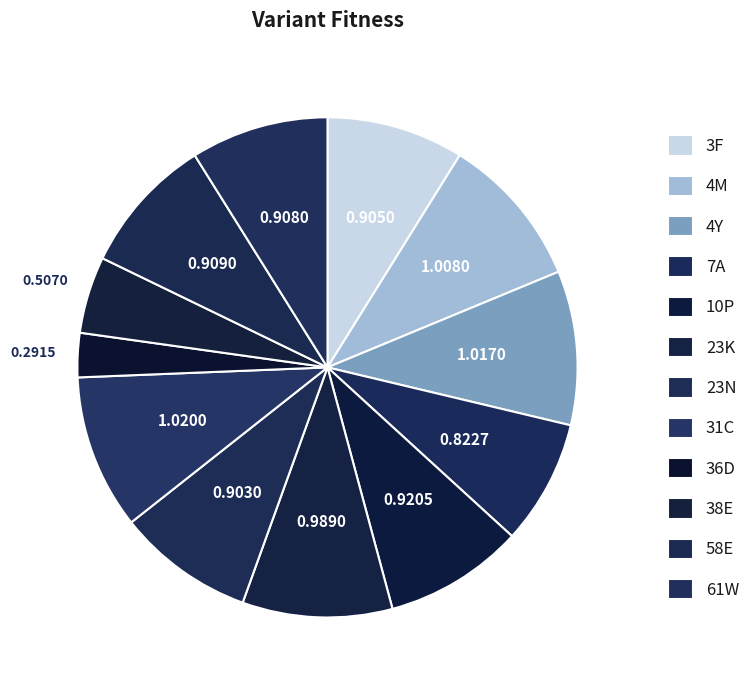

How many slices are in this pie chart?

12